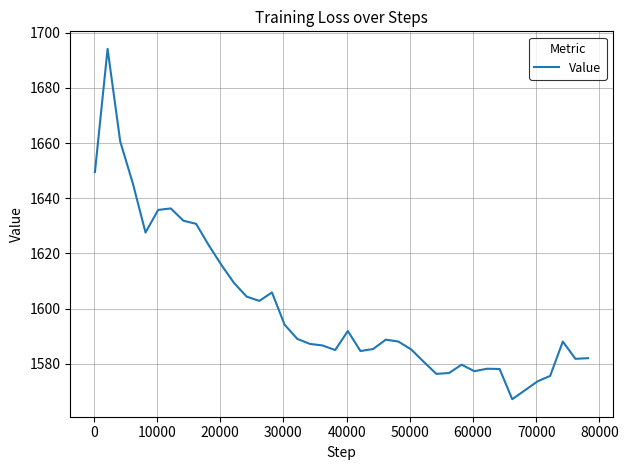

What is the difference between the maximum and minimum values?

127.0